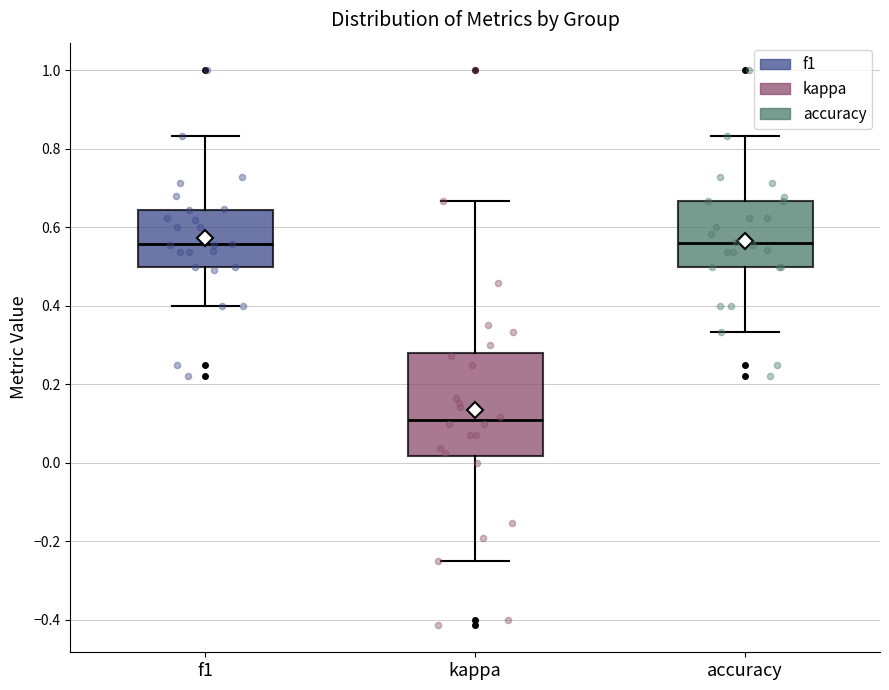

Reading left to right, transcribe this box plot: for each box, give where its median line is, the range the box spans, and where its two whiskers end, as read against the y-axis. The values are not printed on the chart, so give them approximately, as read against the axis.

f1: median 0.56, box 0.50 to 0.64, whiskers 0.40 to 0.84
kappa: median 0.10, box 0.02 to 0.28, whiskers -0.24 to 0.66
accuracy: median 0.56, box 0.50 to 0.66, whiskers 0.34 to 0.84